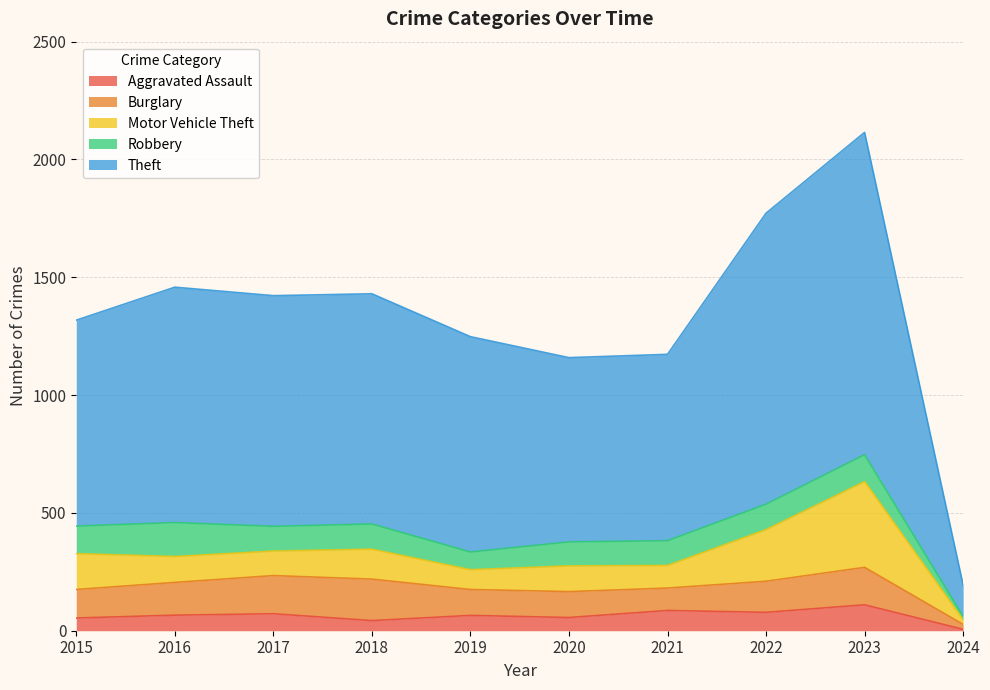

The Motor Vehicle Theft series shows 96 at 2021. True or false?

True